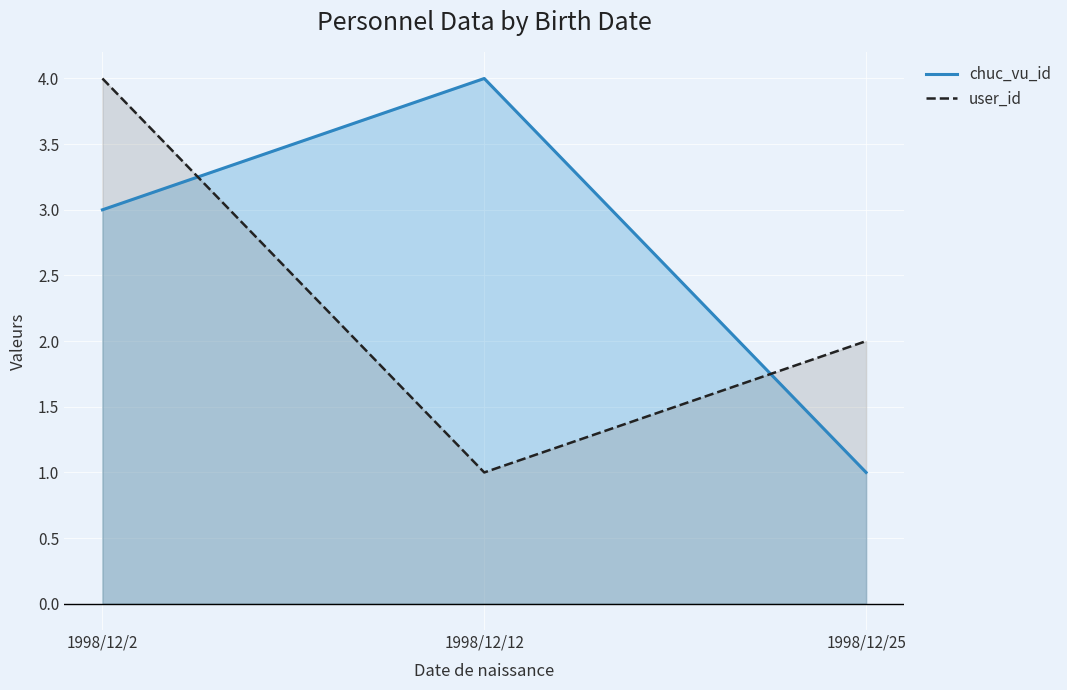

What is the value of the user_id point at the 1st from the left?

4